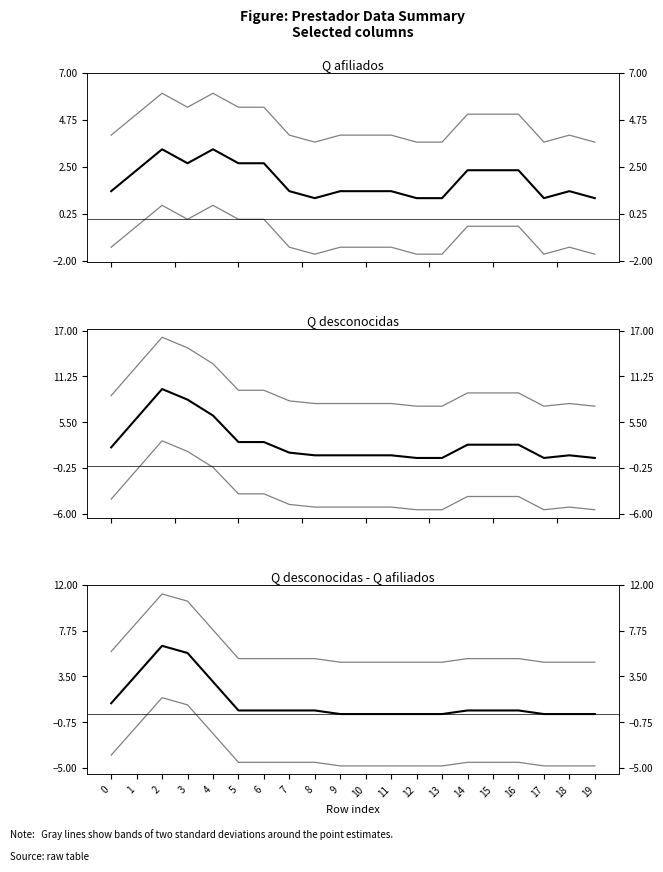

How many values in the Q afiliados series exceed 1?

15